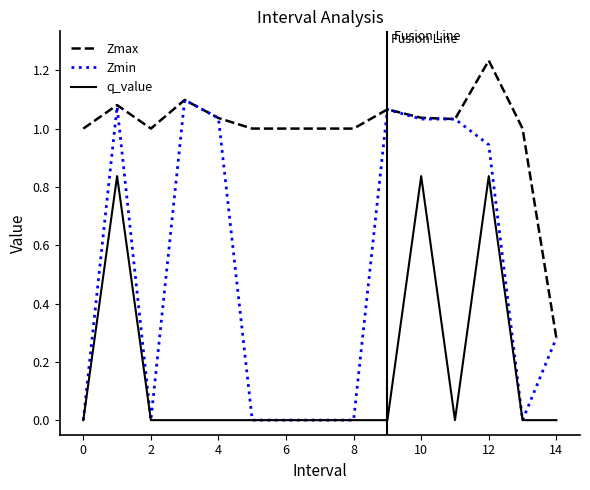

What are all the series names shown in the legend?

Zmax, Zmin, q_value